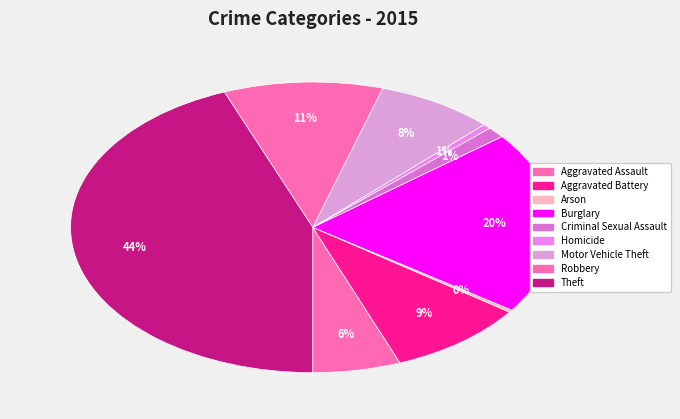

Do Theft and Criminal Sexual Assault together represent more than half of the pie?

No